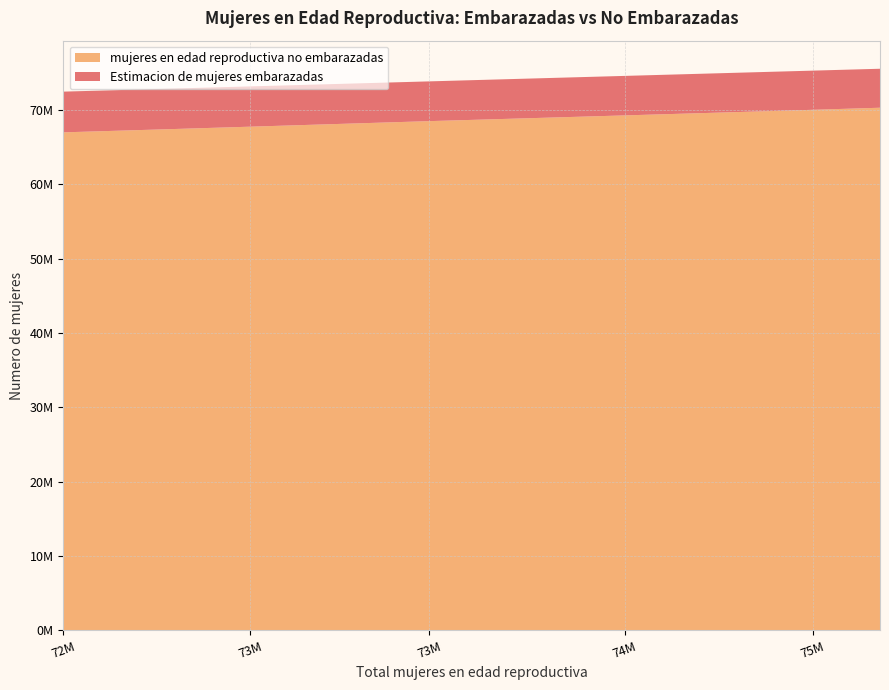

Reading right to left, list all the values displayed in this chart.

mujeres en edad reproductiva no embarazadas: 75574000=70326920.1	75320000=70047884.4	74990000=69694895.7	74612000=69295995.3	74232000=68897280.1	73874000=68522793.2	73525000=68137160.6	73199000=67777230.5	72871000=67418003.5	72494000=67012456.8
Estimacion de mujeres embarazadas: 75574000=5247079.9	75320000=5272115.6	74990000=5295104.3	74612000=5316004.7	74232000=5334719.9	73874000=5351206.8	73525000=5387839.4	73199000=5421769.5	72871000=5452996.5	72494000=5481543.2